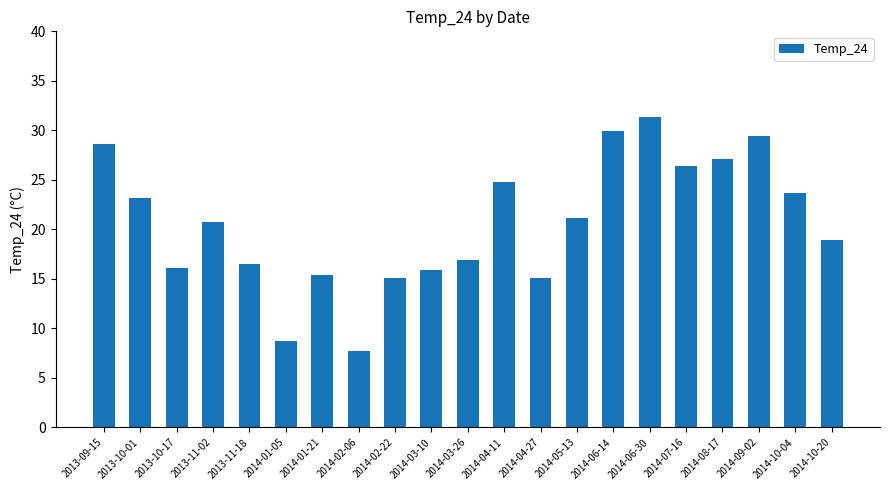

The chart shows a value of 28.7 at 2013-09-15. True or false?

True